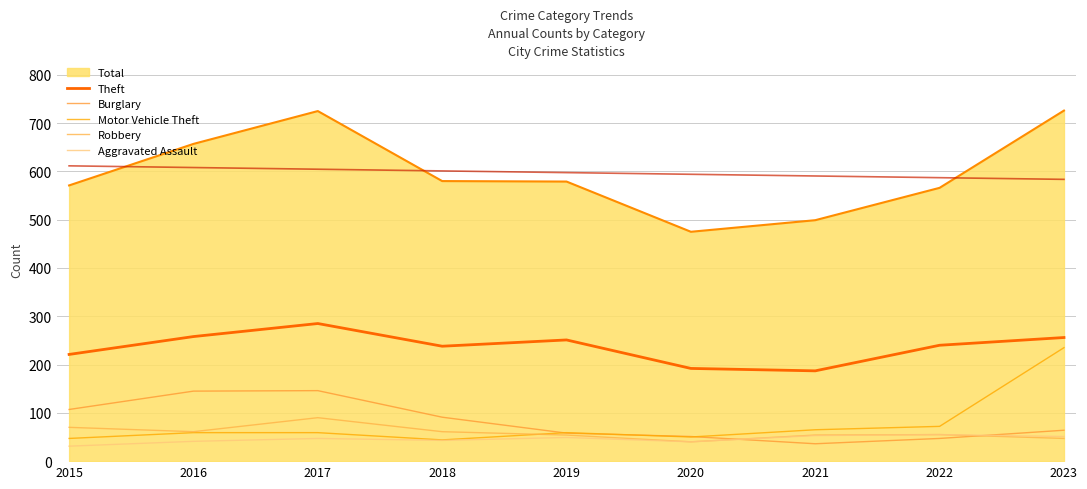

Reading right to left, what are all the values shown in this chart?

Theft: 256	240	187	192	251	238	285	258	221
Burglary: 64	47	36	51	58	91	146	145	107
Motor Vehicle Theft: 235	72	65	50	59	44	59	59	47
Robbery: 47	55	54	40	54	61	90	61	70
Aggravated Assault: 51	55	53	40	49	43	47	41	31